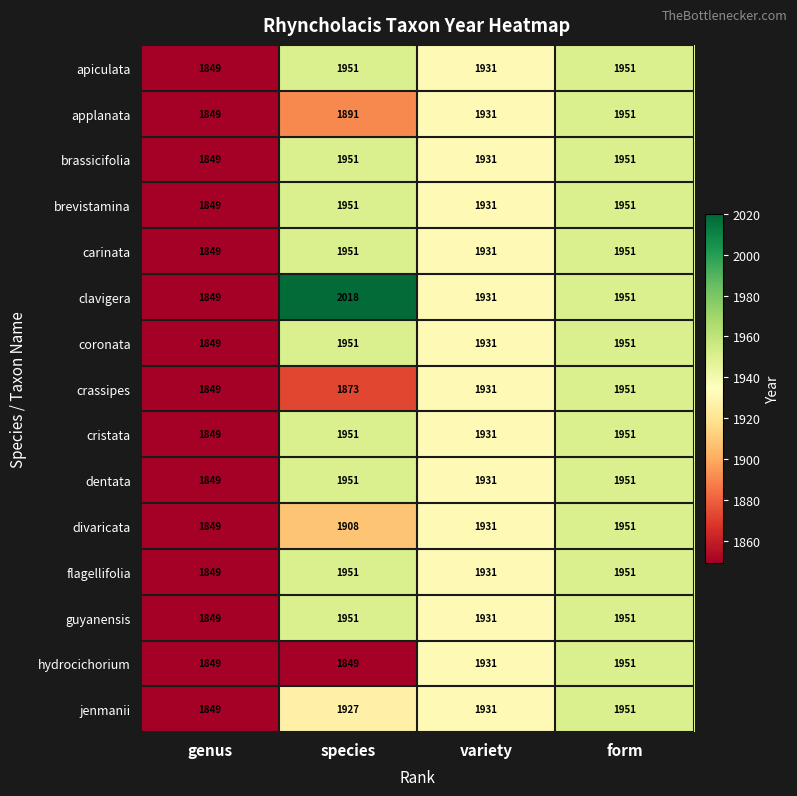

The clavigera series shows 2576 at genus. True or false?

False